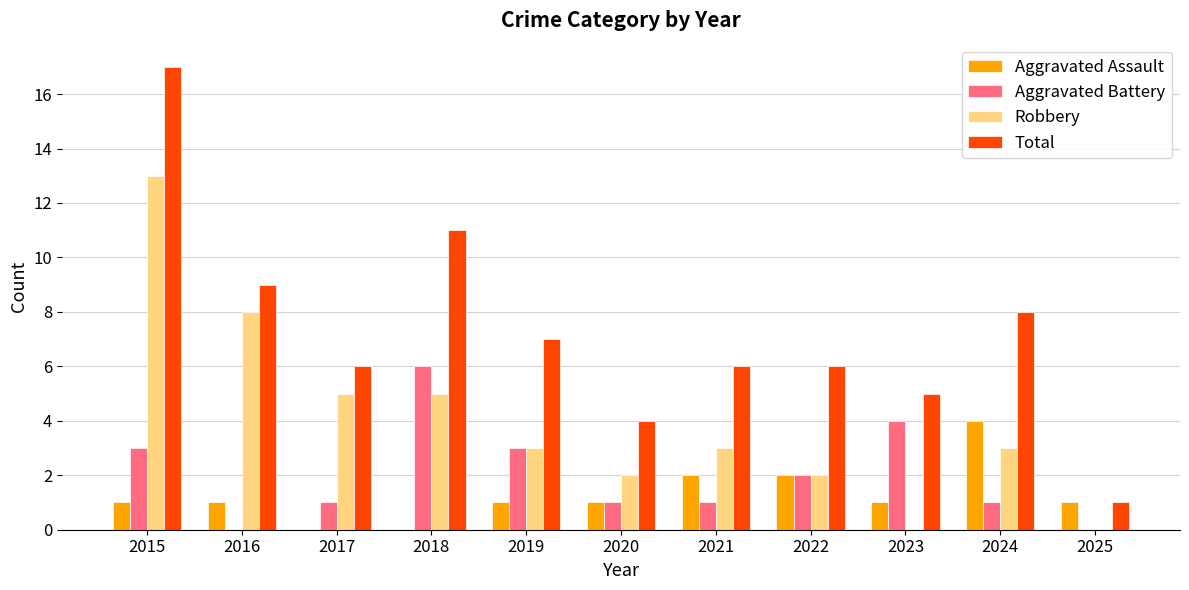

What is the greatest value displayed?

17